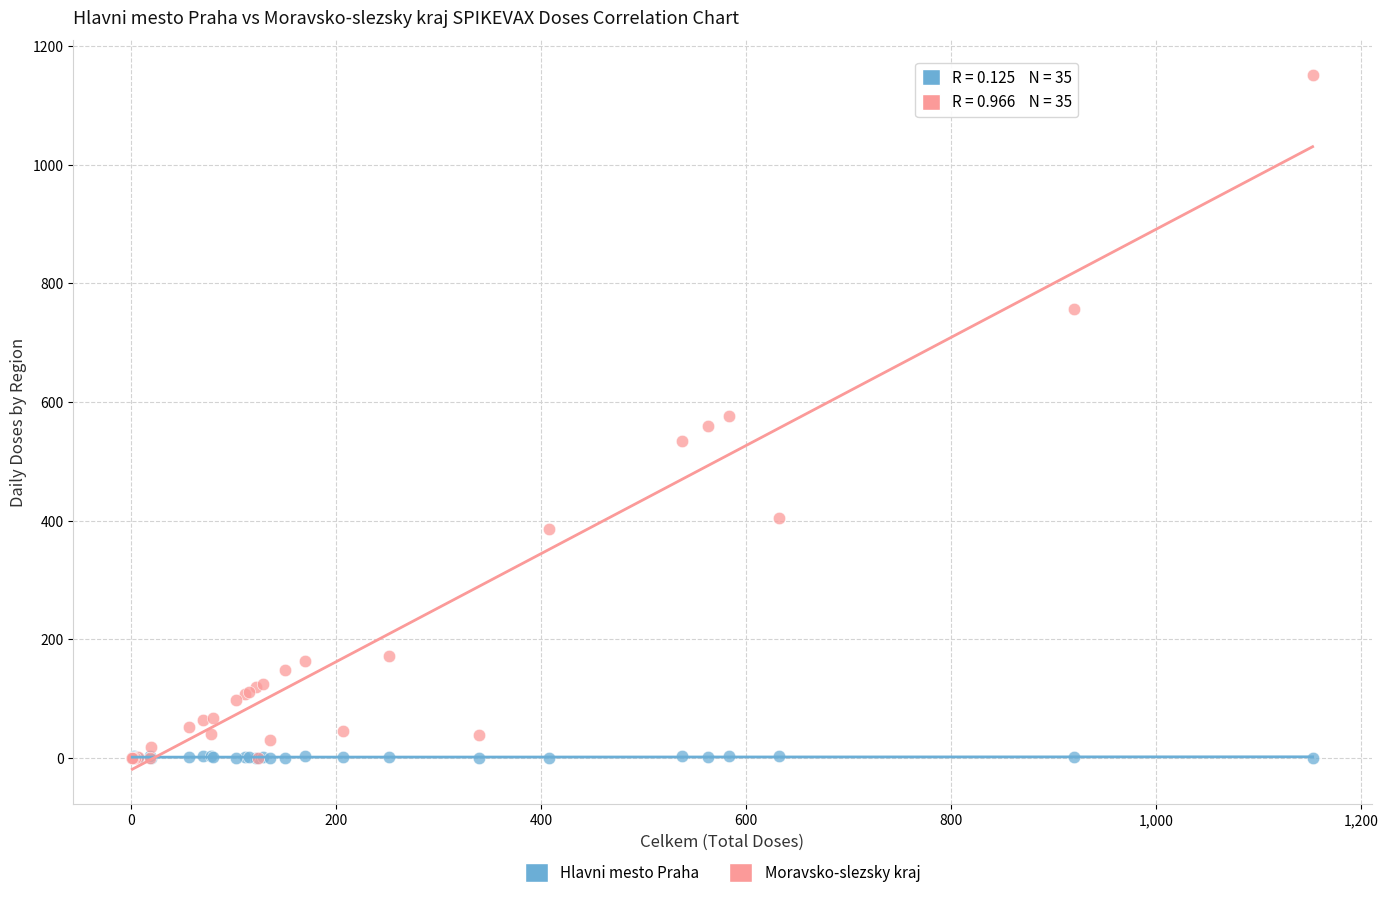

What are all the series names shown in the legend?

Hlavni mesto Praha, Moravsko-slezsky kraj